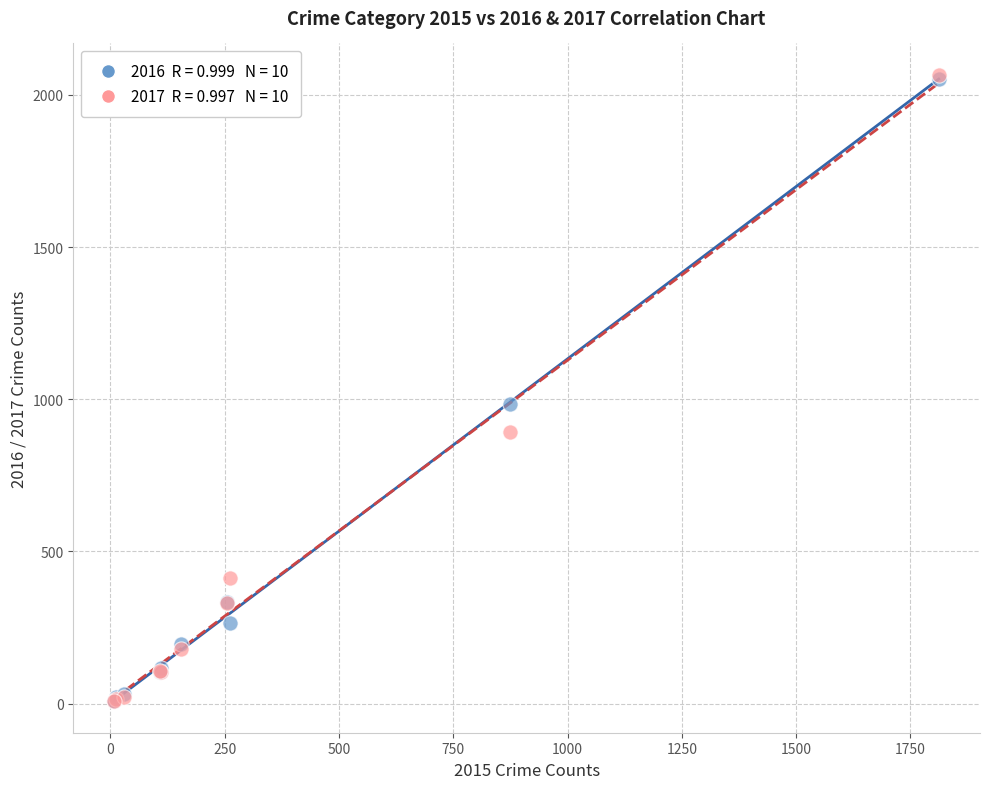

Across all series, what Y value is closest to 1036?

984